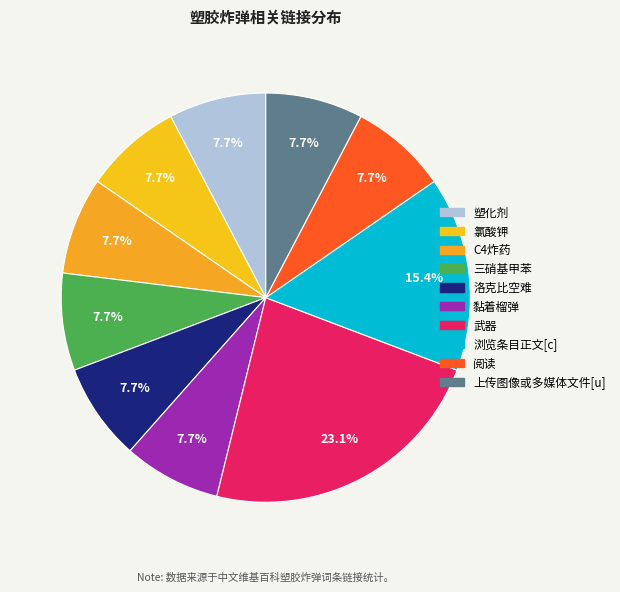

Approximately how many times larger is the value at 武器 compared to 洛克比空难?

3.0